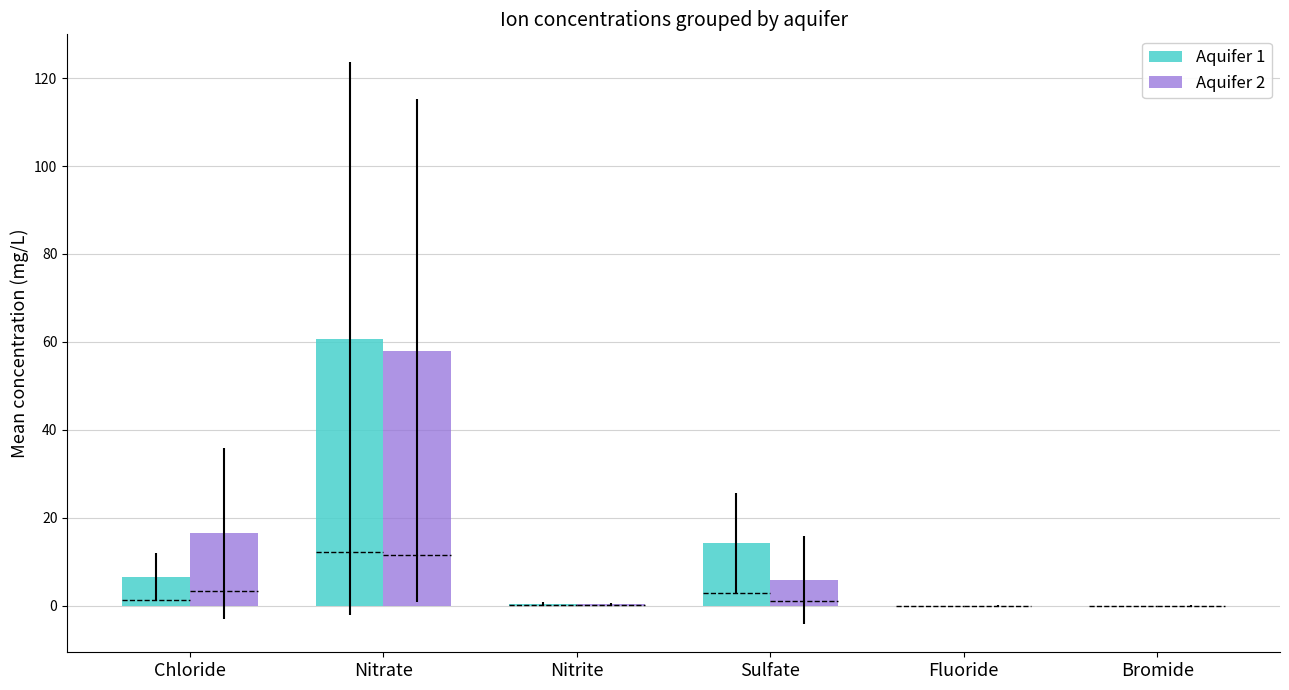

True or false: Aquifer 1 has a value of 0.0 at Fluoride.

True